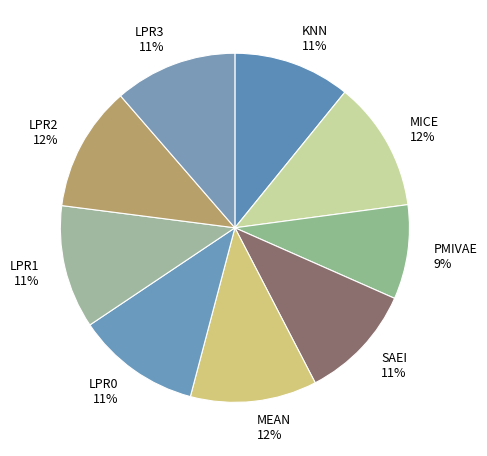

How many segments does this pie chart have?

9